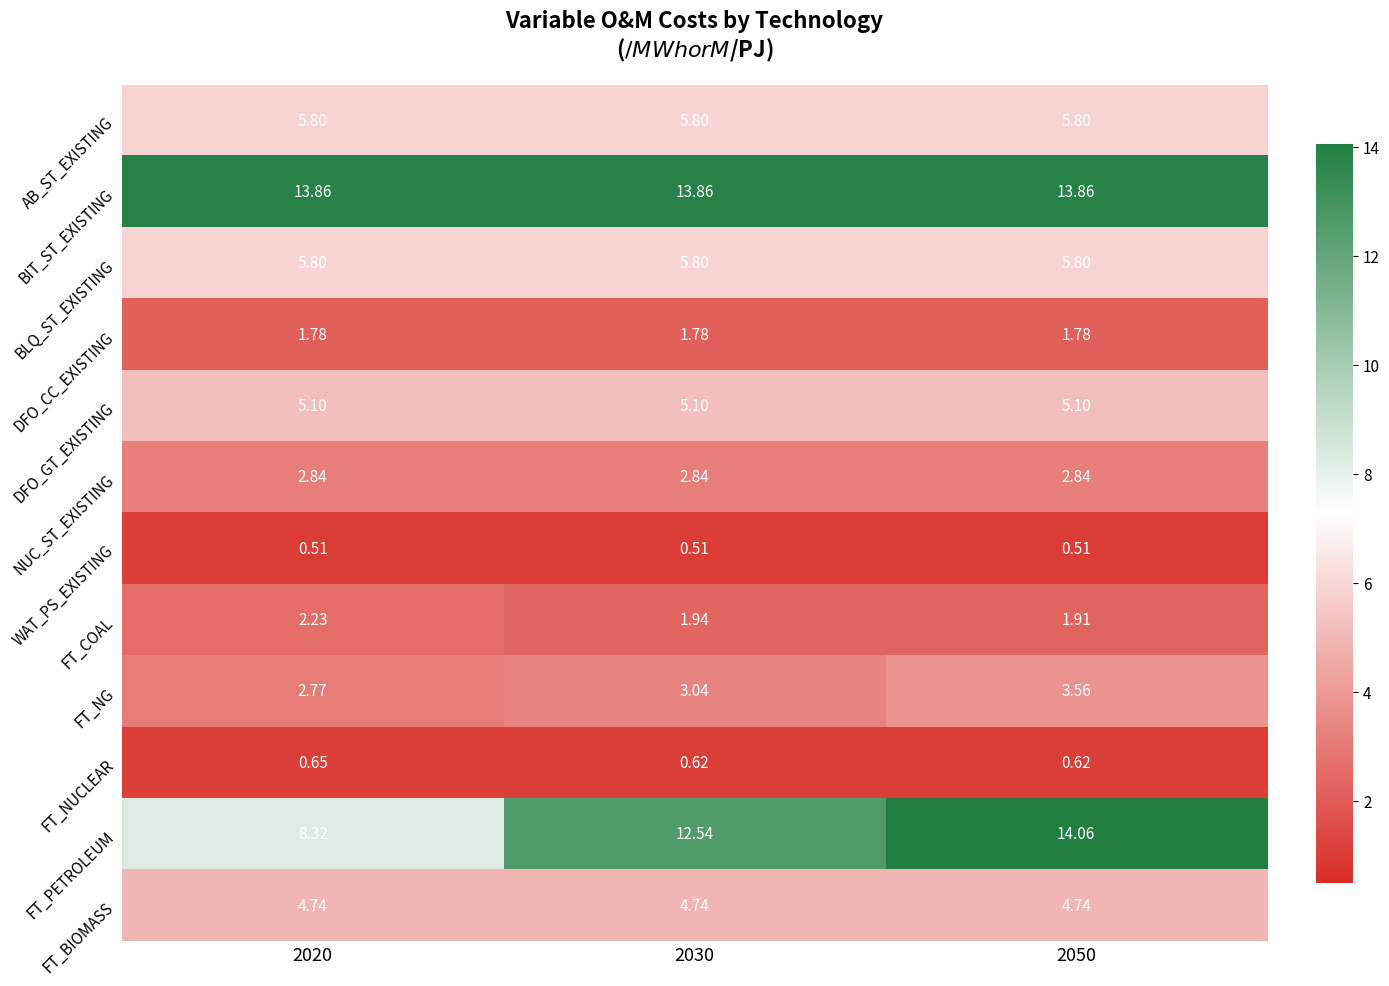

Which series has the largest total across all categories?

BIT_ST_EXISTING